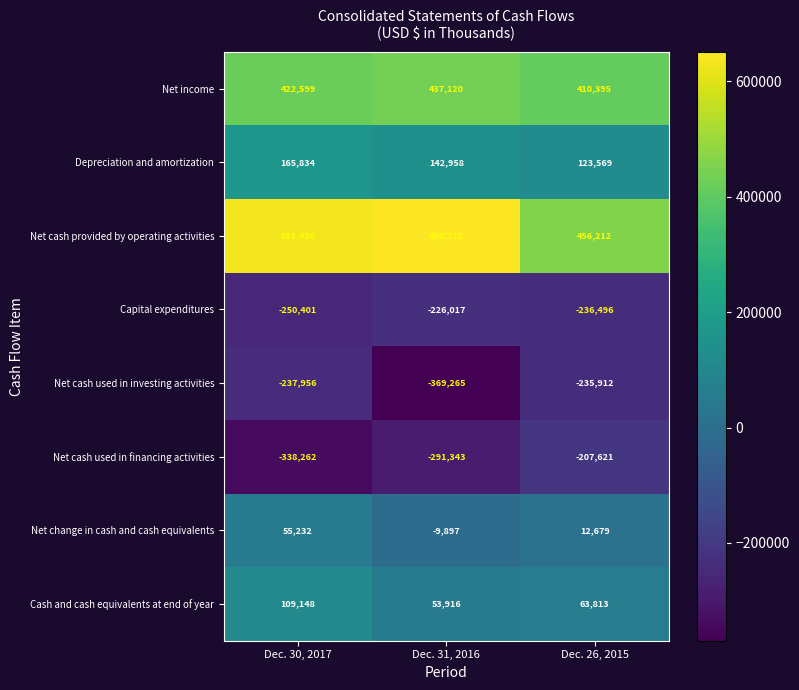

At which label does Cash and cash equivalents at end of year first exceed 63813?

Dec. 30, 2017